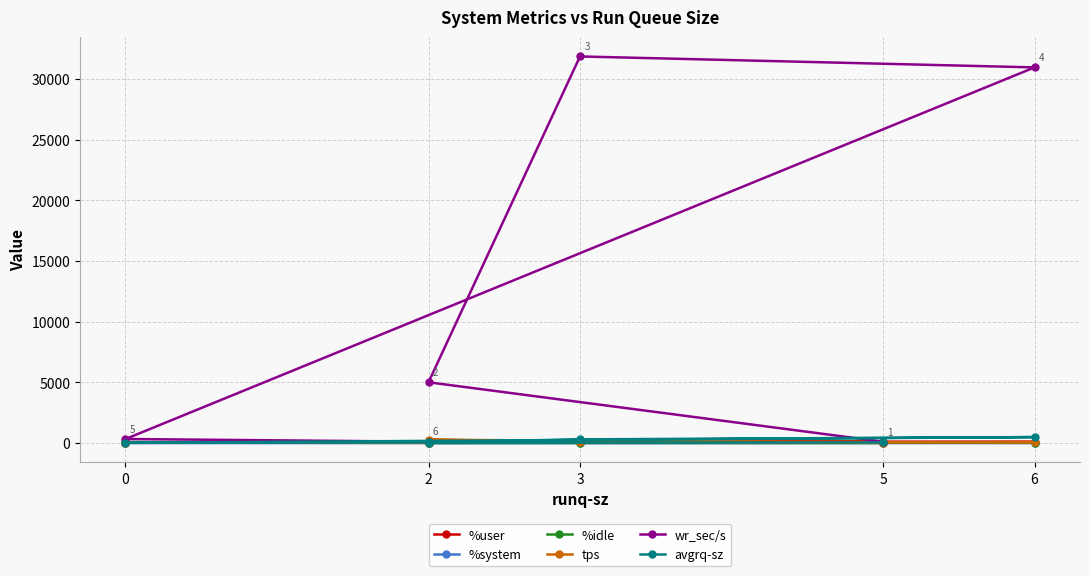

What is the sum of all wr_sec/s values?

68363.2